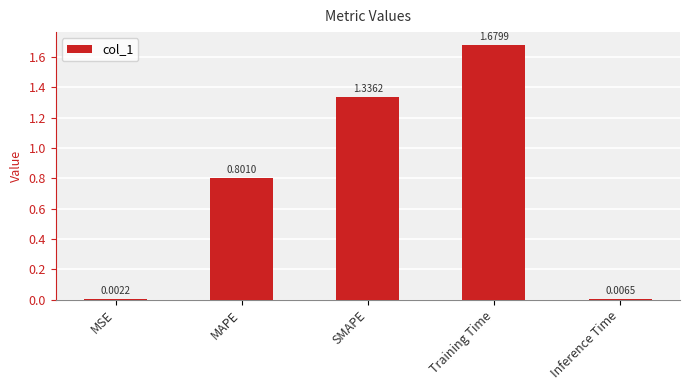

What is the change in value from Training Time to Inference Time?

-1.7